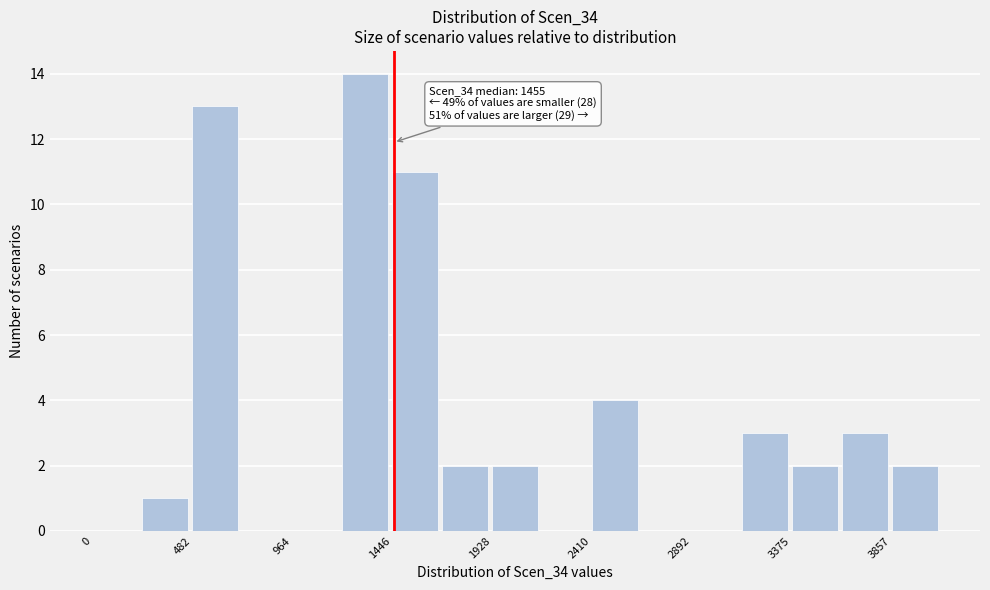

Which range on the x-axis has the tallest bar?

1200 to 1450